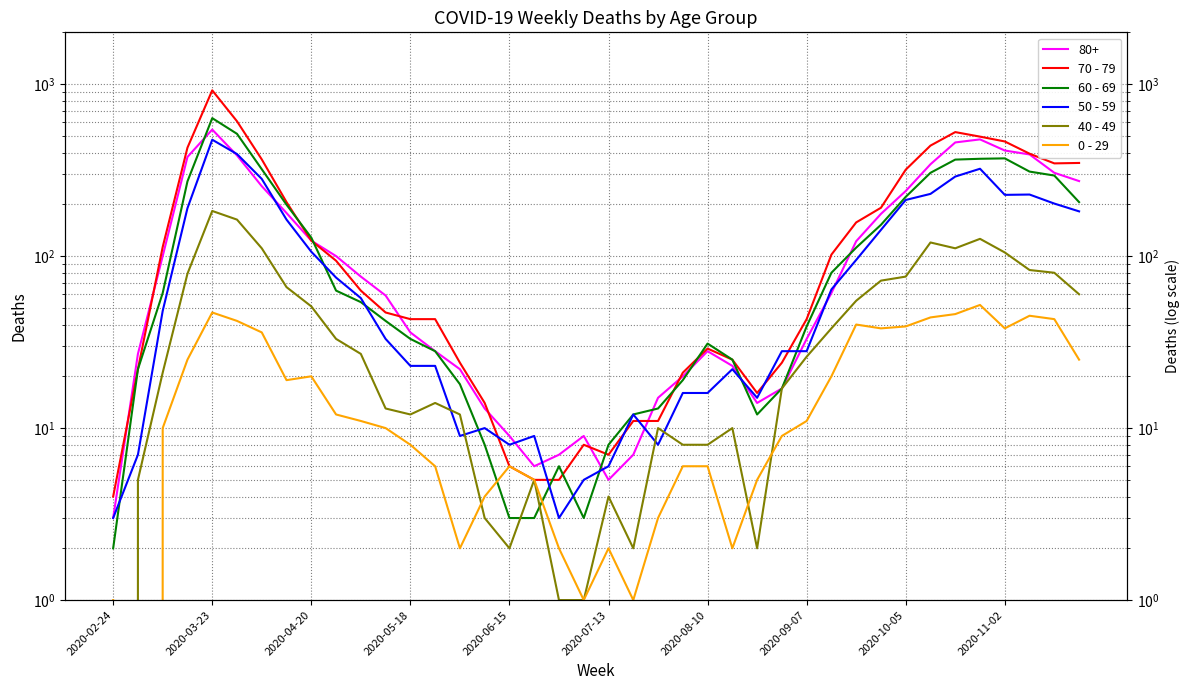

Does the chart have visible grid lines?

Yes